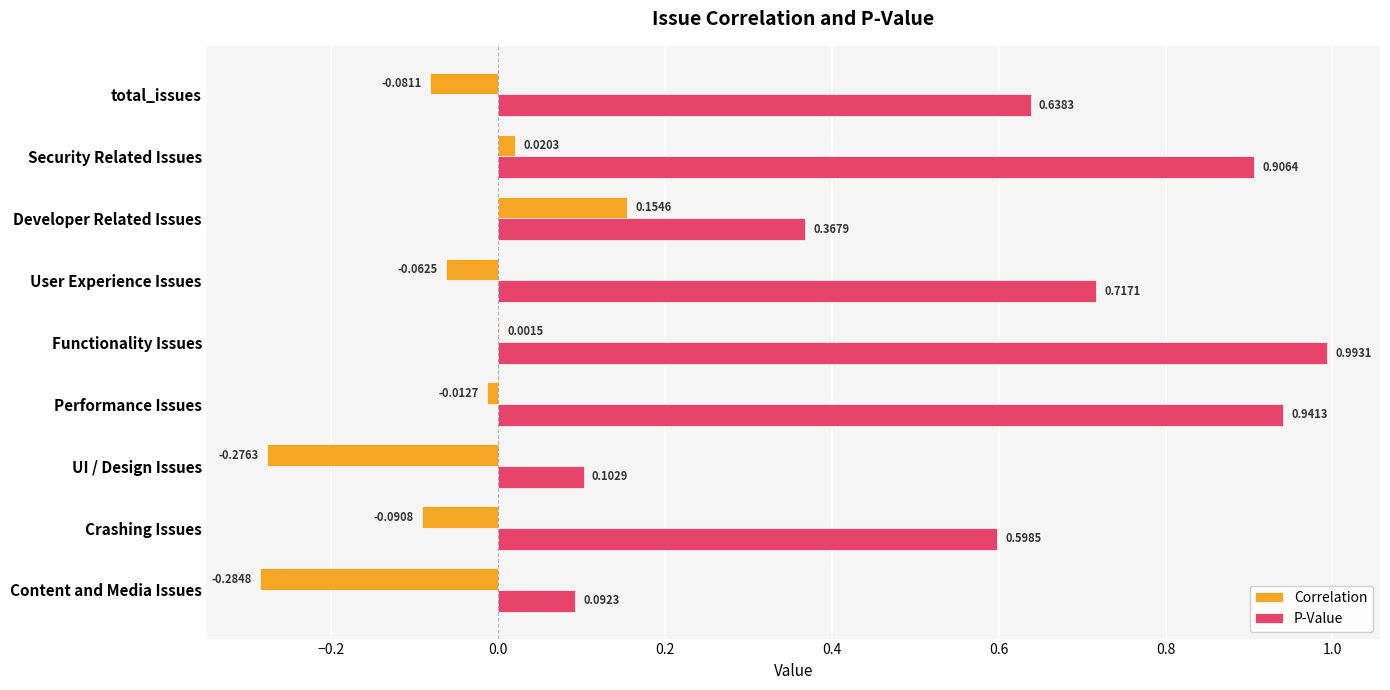

At which category is the sum across all series the highest?

Functionality Issues